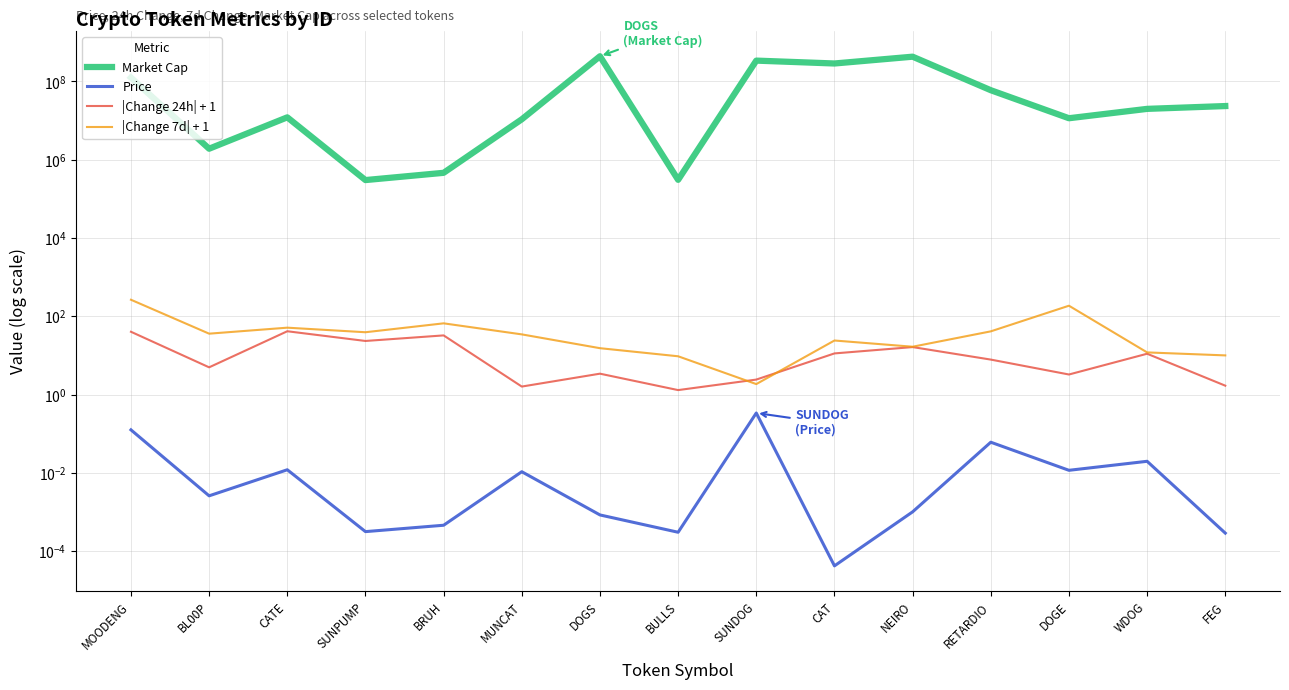

Which series ends up on top after the final intersection of |Change 24h| + 1 and |Change 7d| + 1?

|Change 7d| + 1